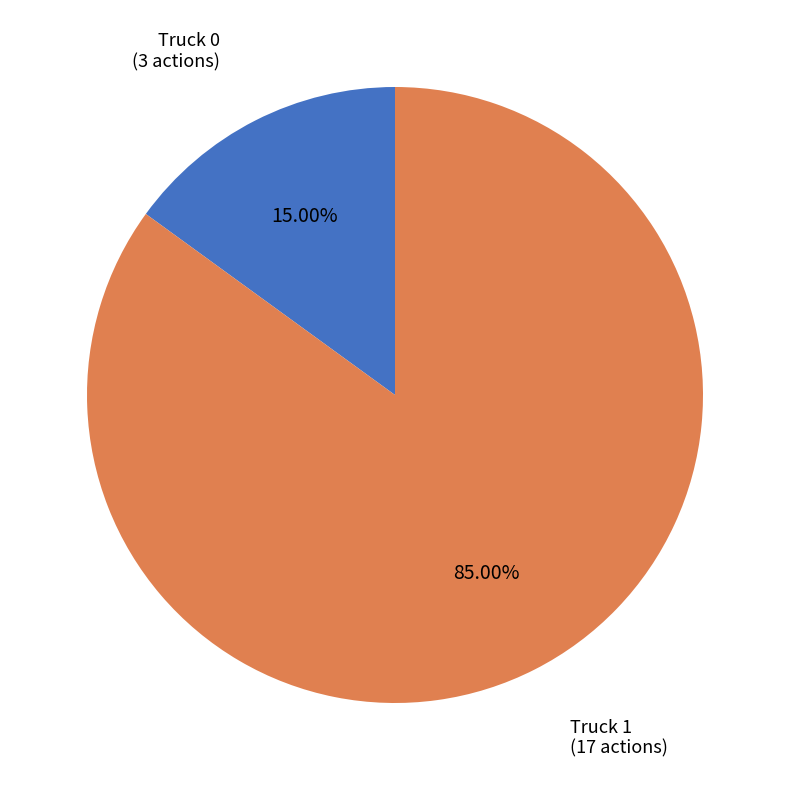

What is the ratio of the value at Truck 0 to the value at Truck 1?

0.2